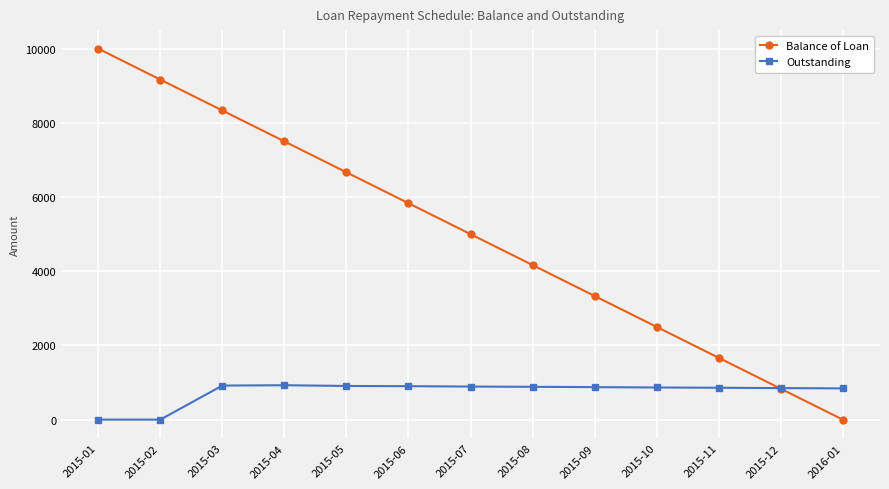

At which category is the sum across all series the highest?

2015-01